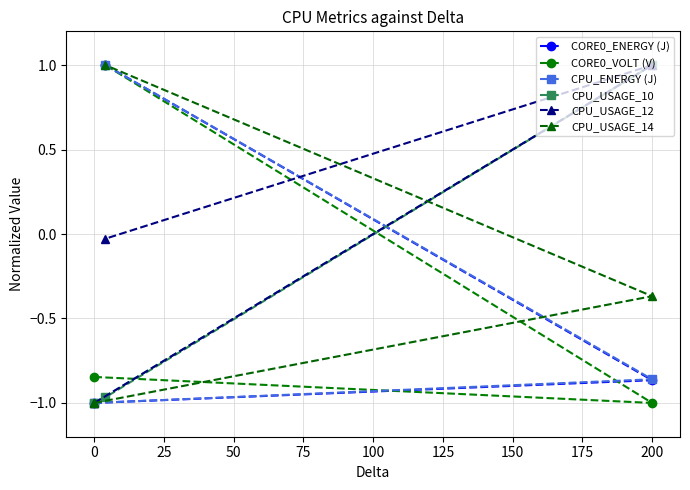

At which label is CPU_ENERGY (J) closest to 0?

200